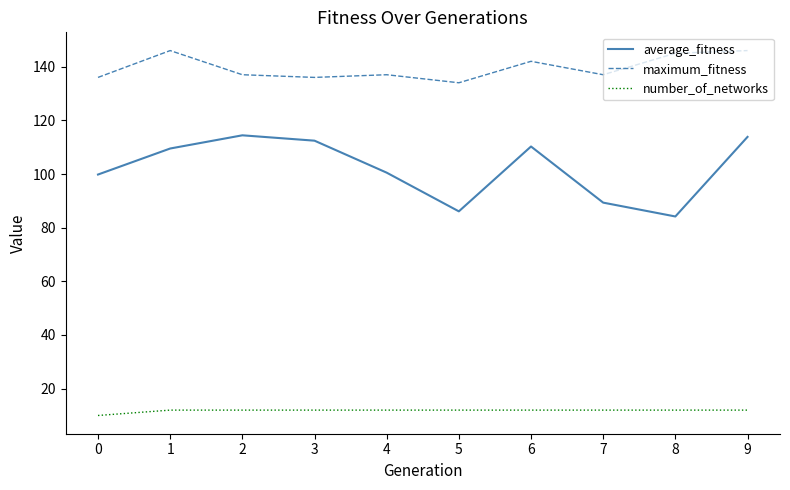

What are all the series names shown in the legend?

average_fitness, maximum_fitness, number_of_networks